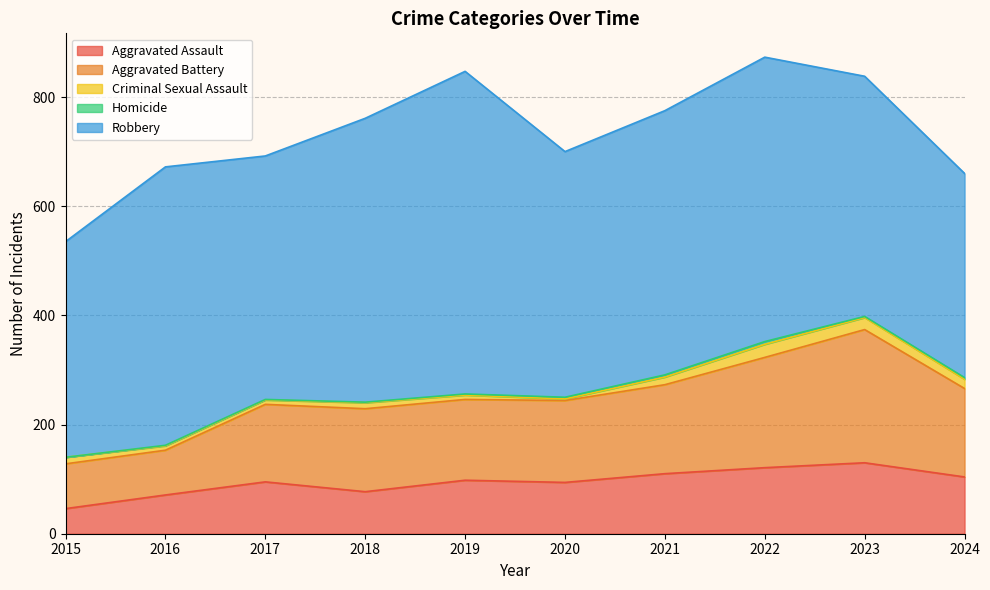

Rank the categories by Criminal Sexual Assault value from highest to lowest.

2022, 2023, 2024, 2021, 2015, 2018, 2016, 2017, 2019, 2020